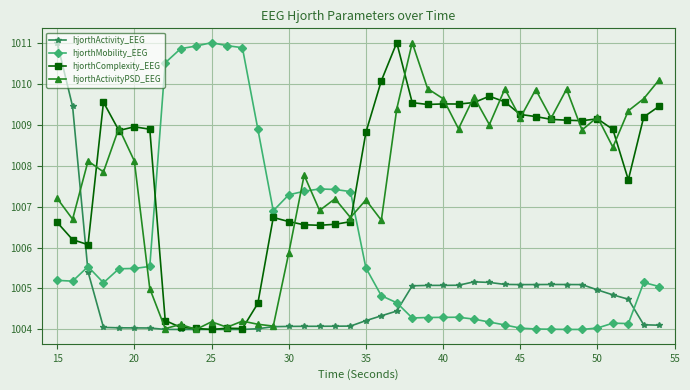

What is the smallest value displayed?

1004.0